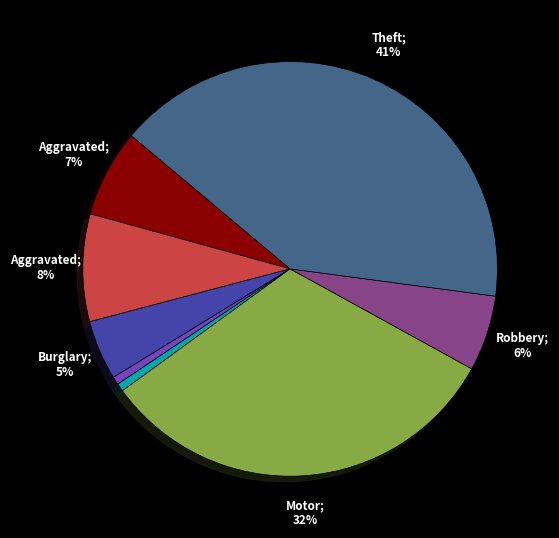

Is there any slice that represents more than half of the pie?

No